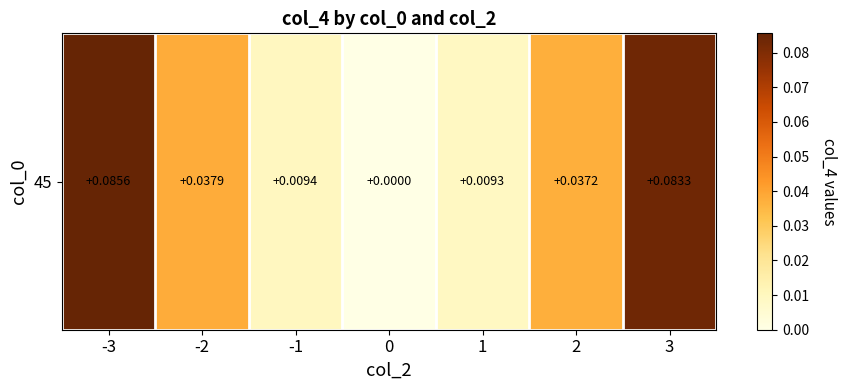

What is the change in value from -3 to 0?

-0.1